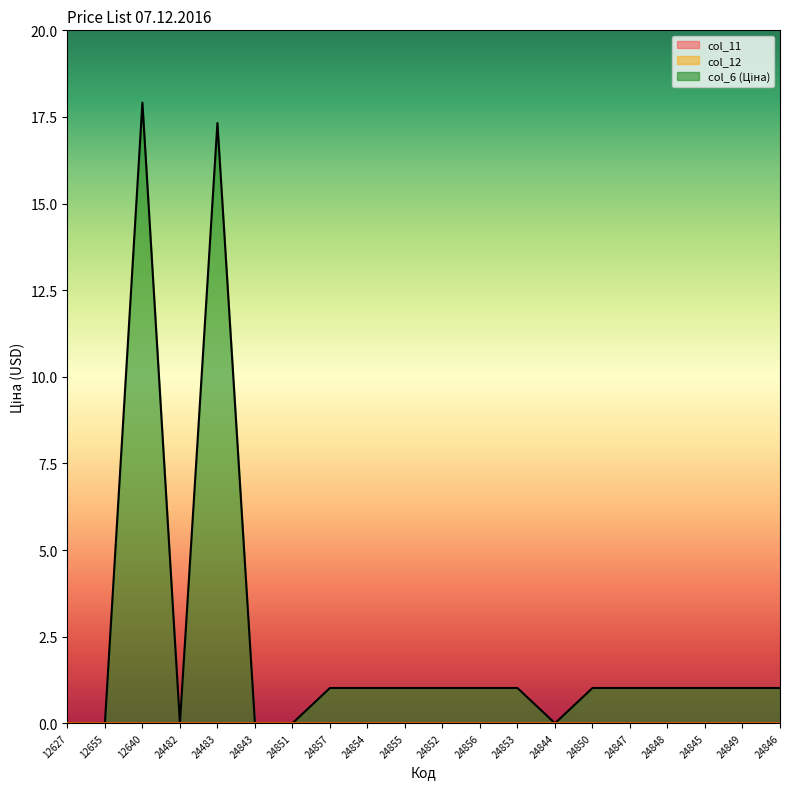

At how many categories does at least one series exceed 17?

2